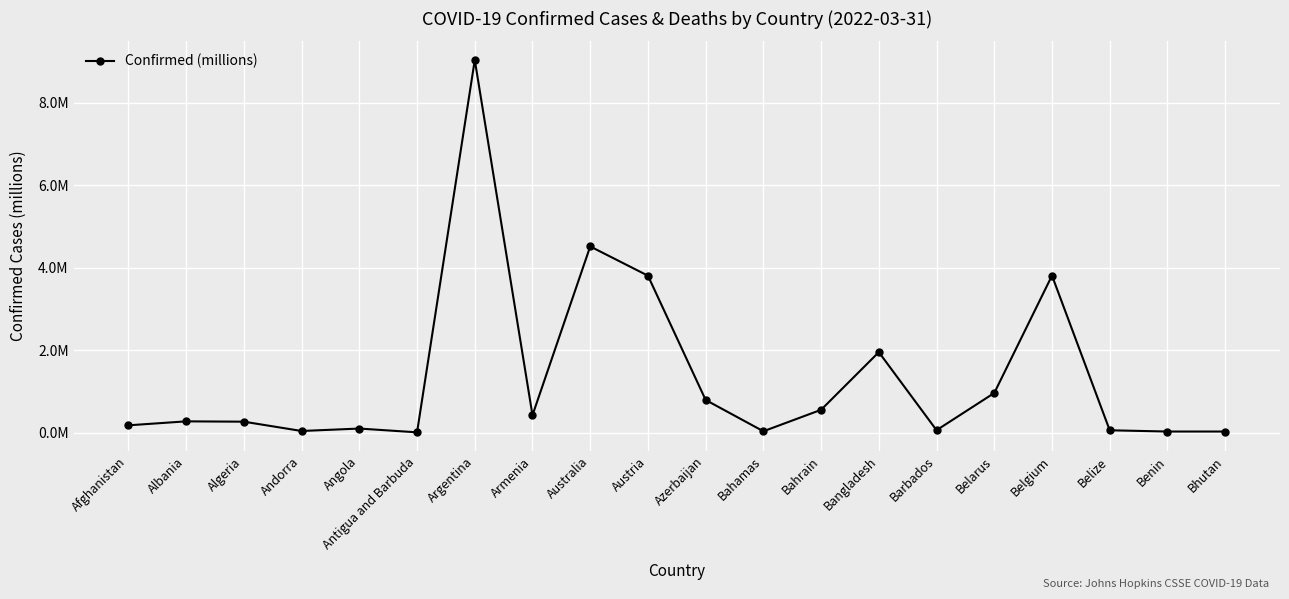

What position from the left is Albania?

2